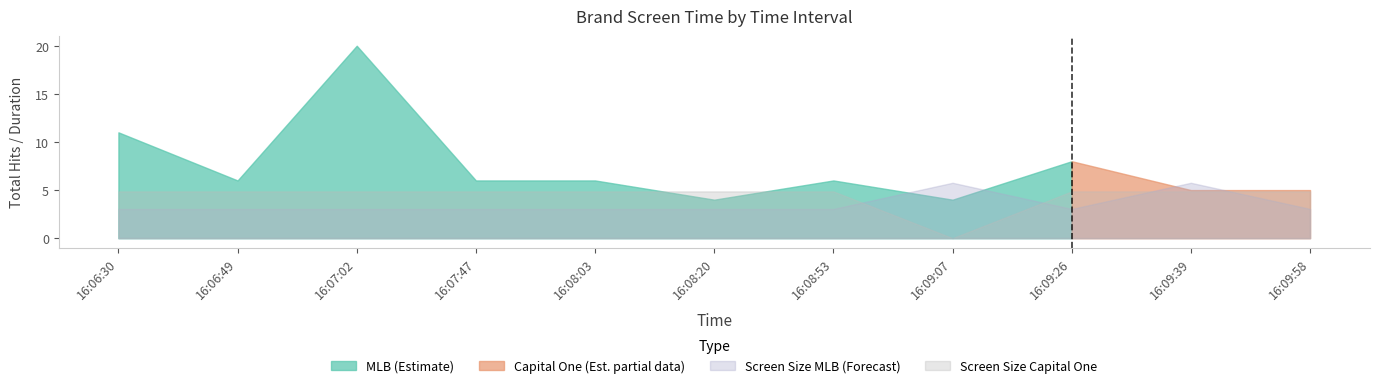

What position from the left is 16:07:02?

3